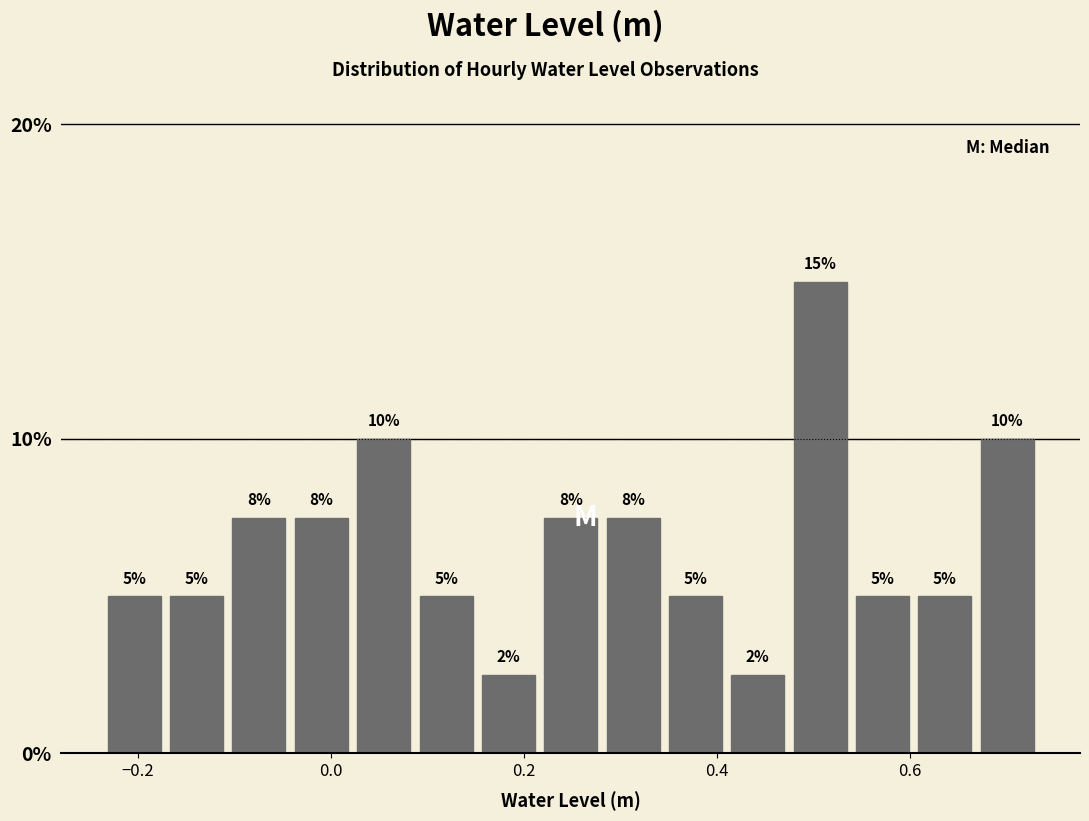

Read against the x-axis, roughly where is the centre of the tallest bar?

0.50